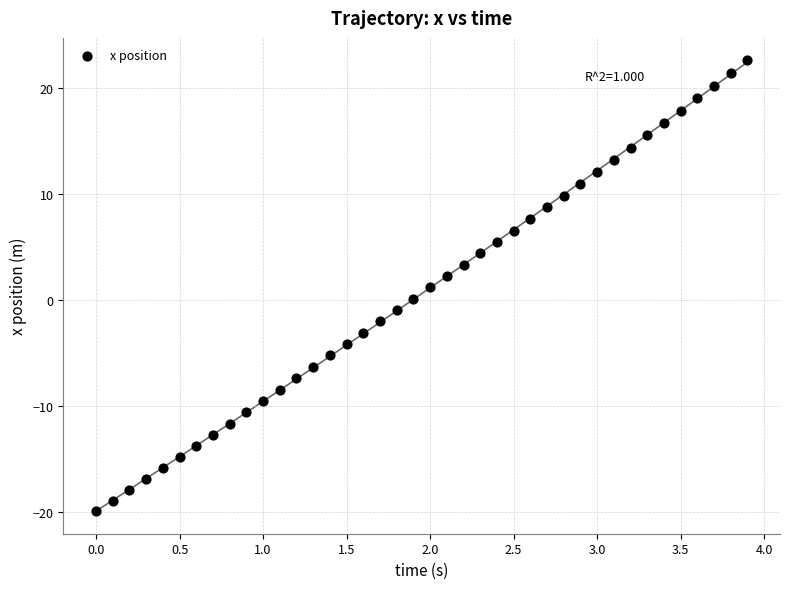

What is the range of X values (max minus min)?

3.9